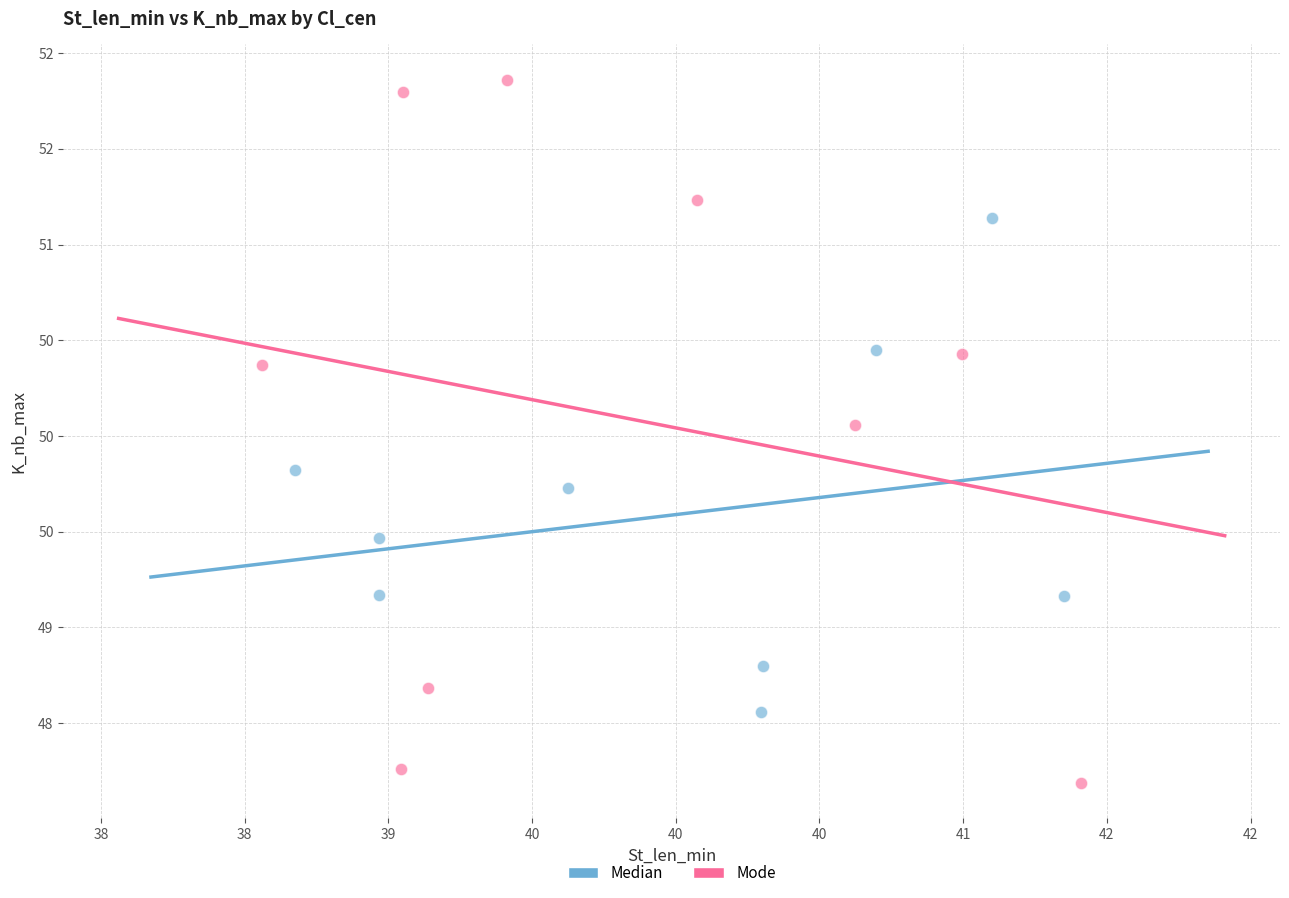

What are all the series names shown in the legend?

Median, Mode